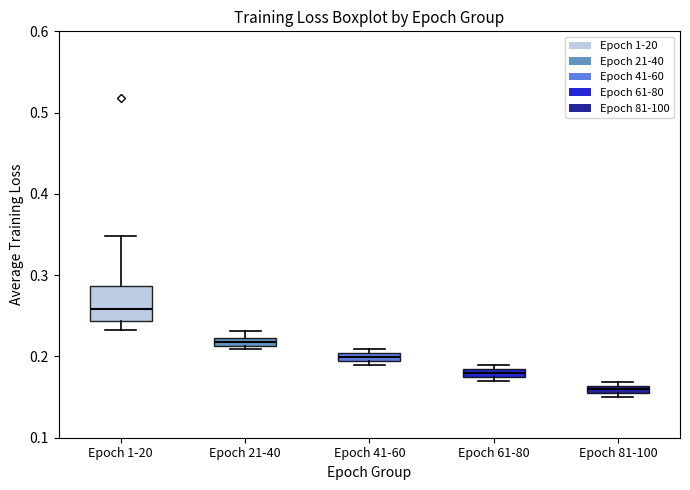

Which box is the tallest, from its lower edge to its upper edge?

Epoch 1-20